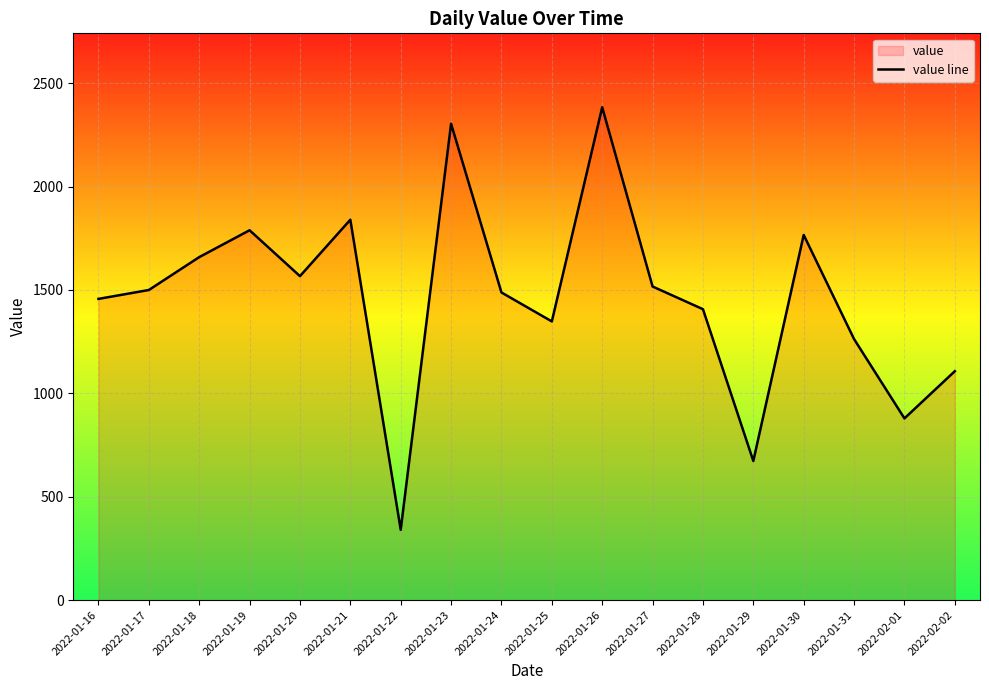

True or false: the data shows 1789.0 at 2022-01-19.

True